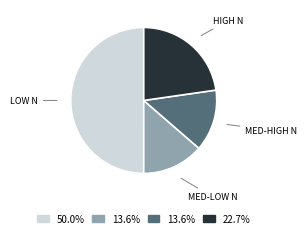

Does HIGH N account for over 50% of the chart?

No